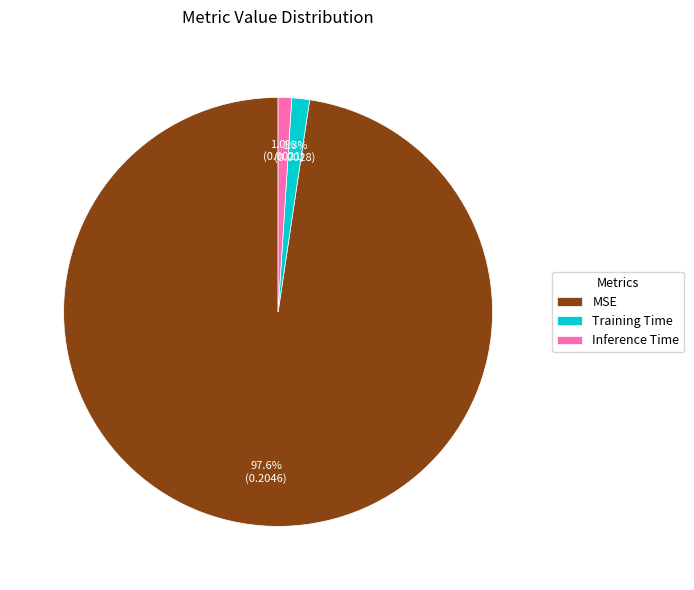

Is it true that MSE is 90% of the pie?

False